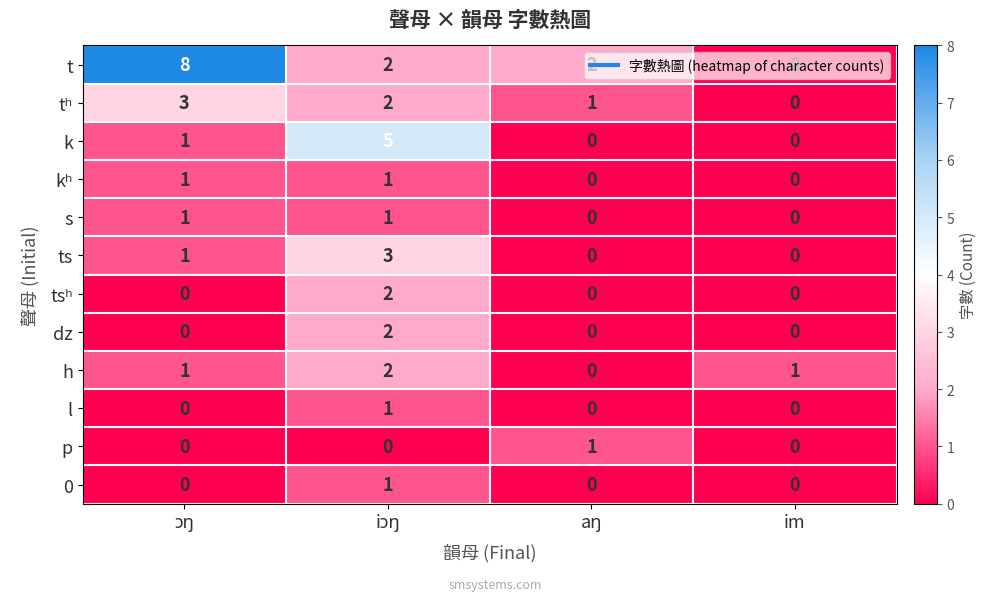

Count the p values in the range 0 to 1.

4